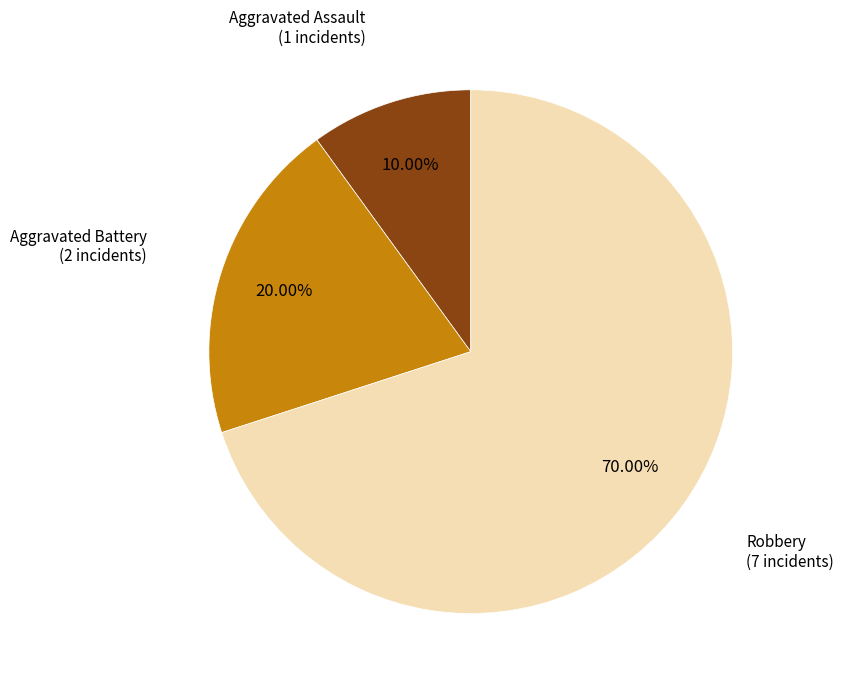

Does any single category account for the majority?

Yes